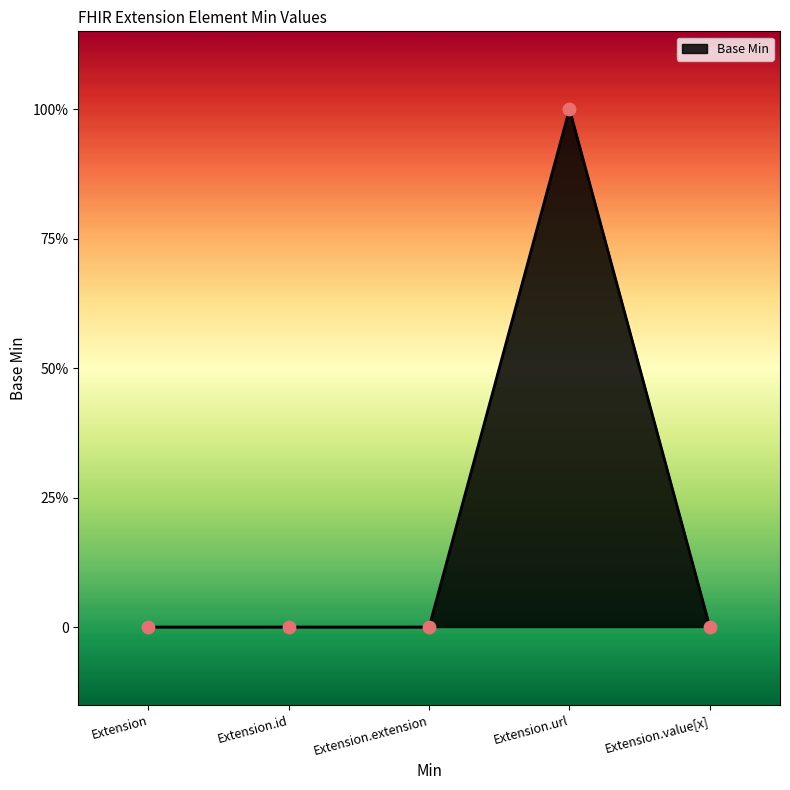

Which has a higher value, Extension.id or Extension?

Extension.id